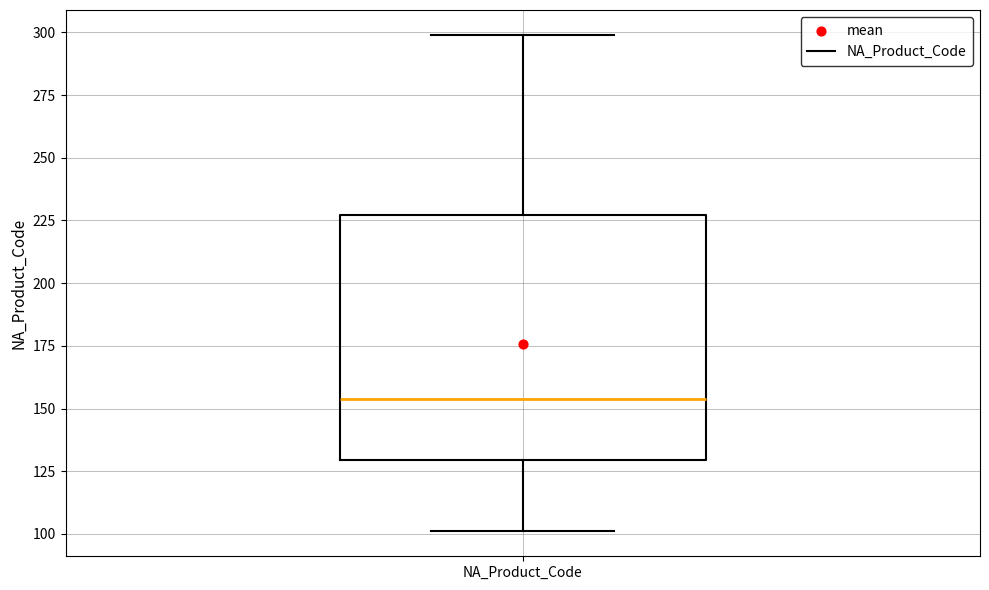

Read this box plot against the y-axis: the position of the median line, the range covered by the box, and the ends of both whiskers. The values are not printed on the chart, so give them approximately, as read against the axis.

median 155, box 130 to 225, whiskers 100 to 300